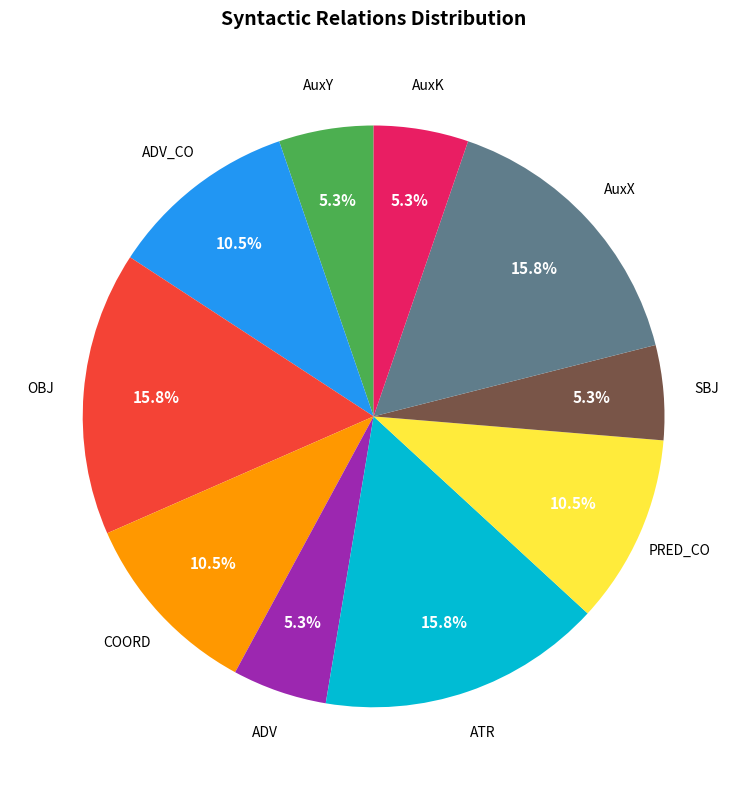

Is there a majority slice in this chart?

No